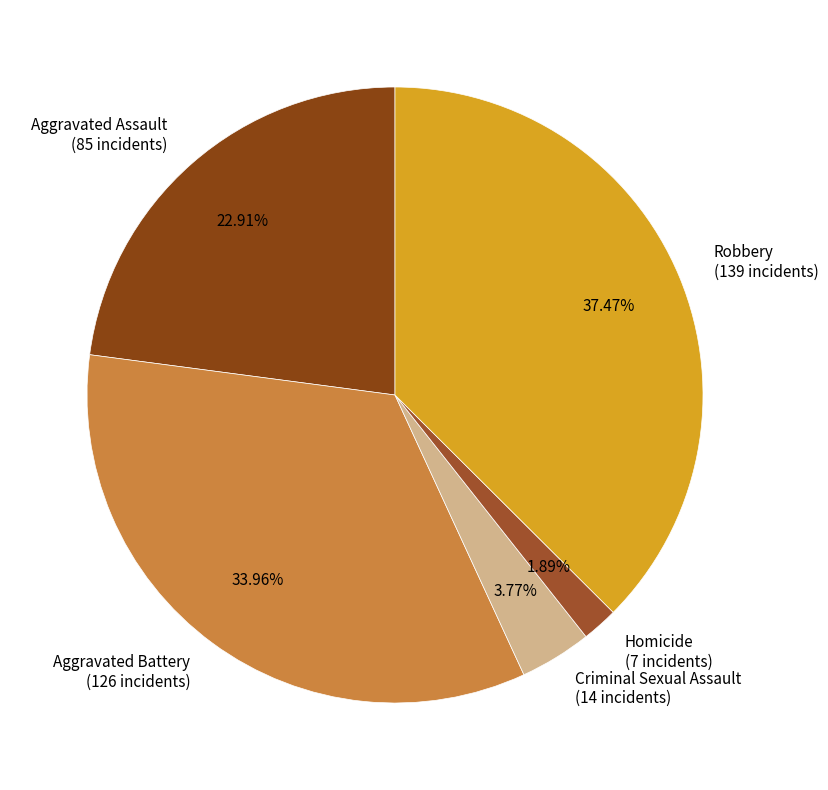

Does Criminal Sexual Assault represent more than half of the total?

No